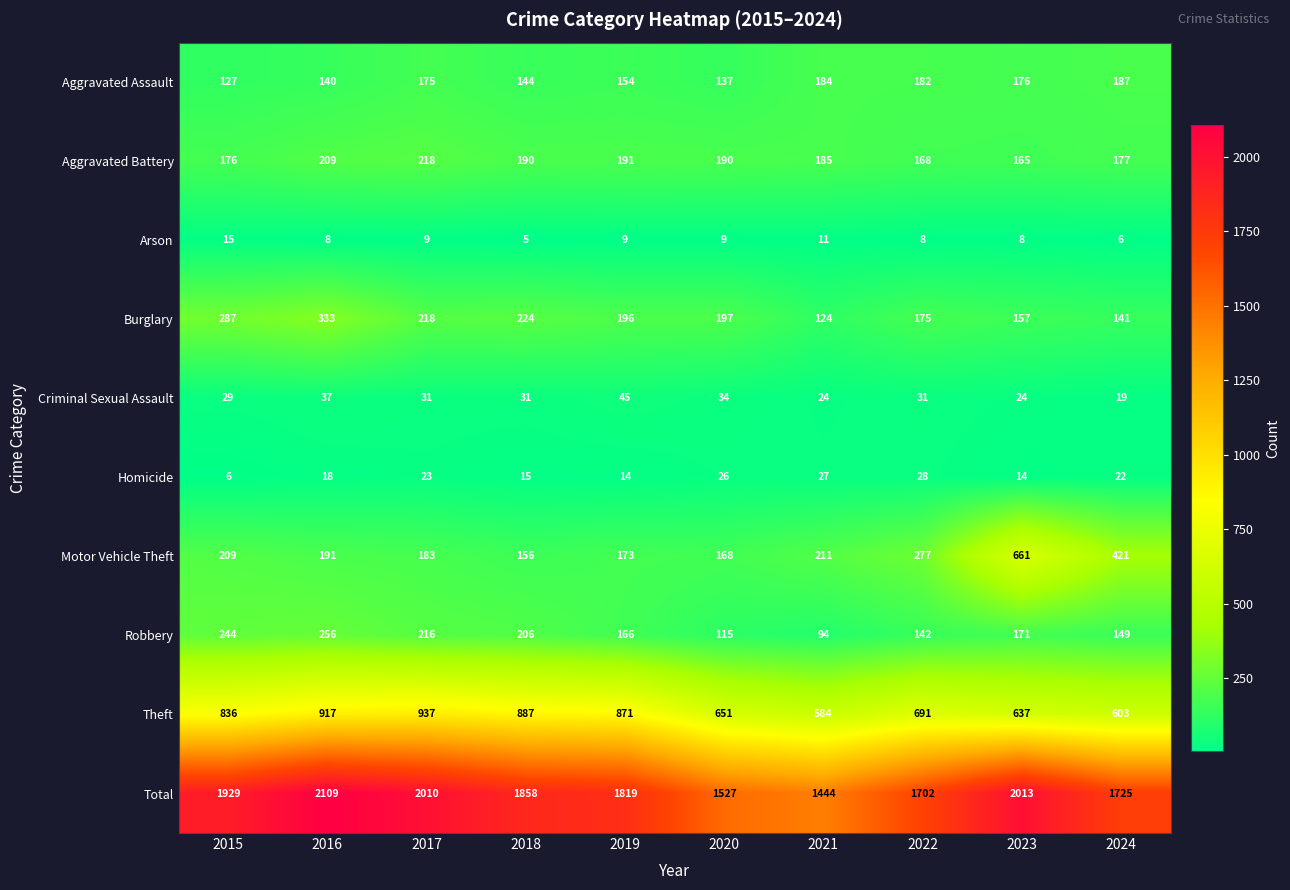

Between 2021 and 2022, which series saw the biggest shift?

Total